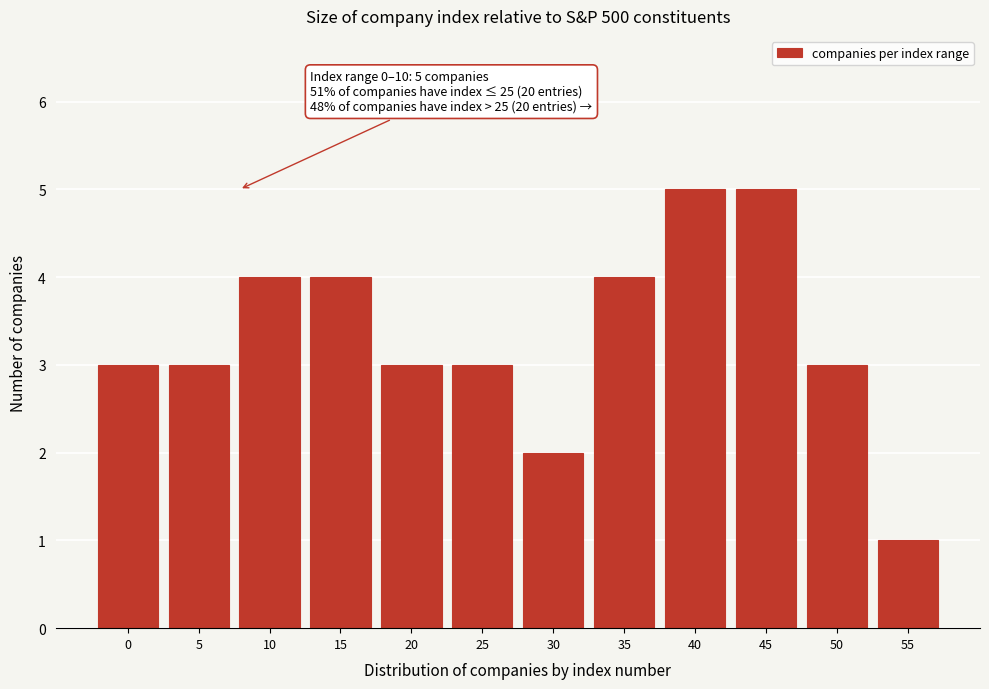

Reading right to left, what are all the values shown in this chart?

55=1	50=3	45=5	40=5	35=4	30=2	25=3	20=3	15=4	10=4	5=3	0=3